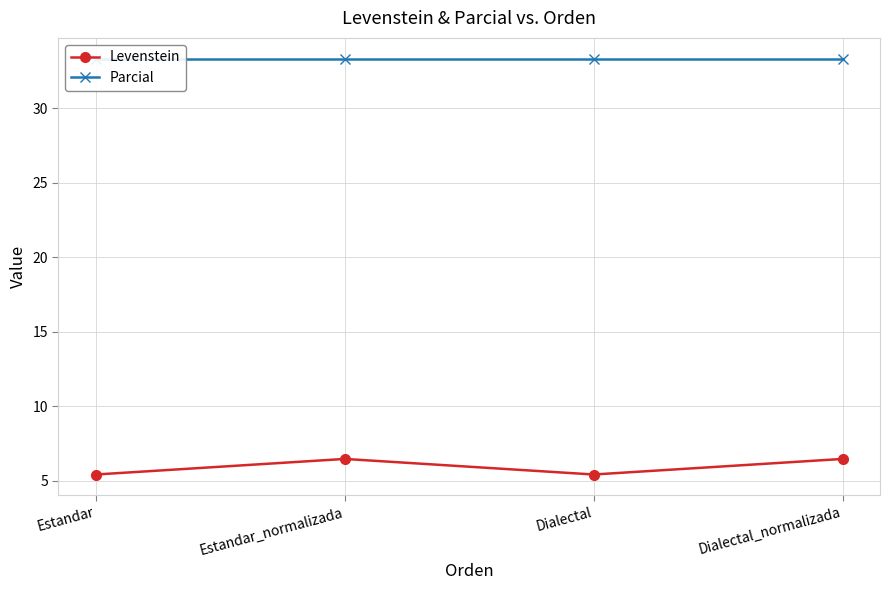

How many data points does each series have?

4